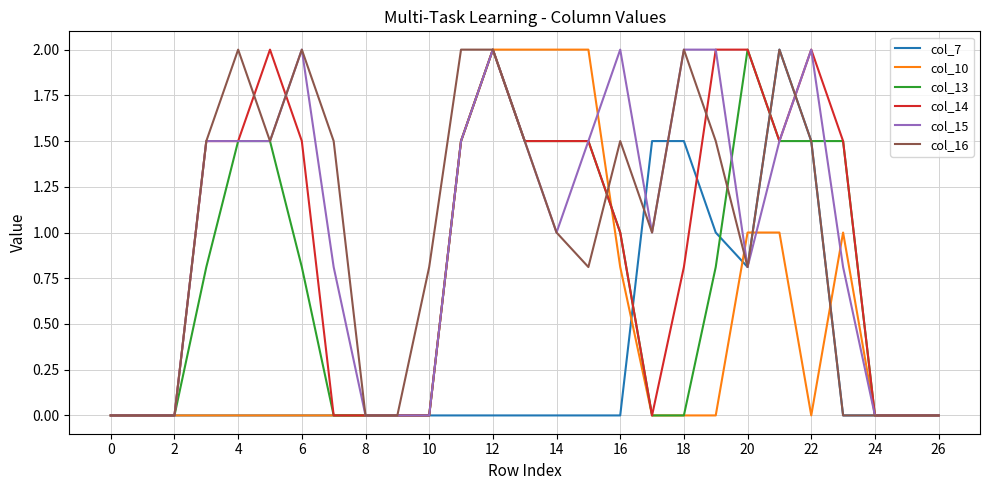

What is the maximum value shown in the chart?

2.0